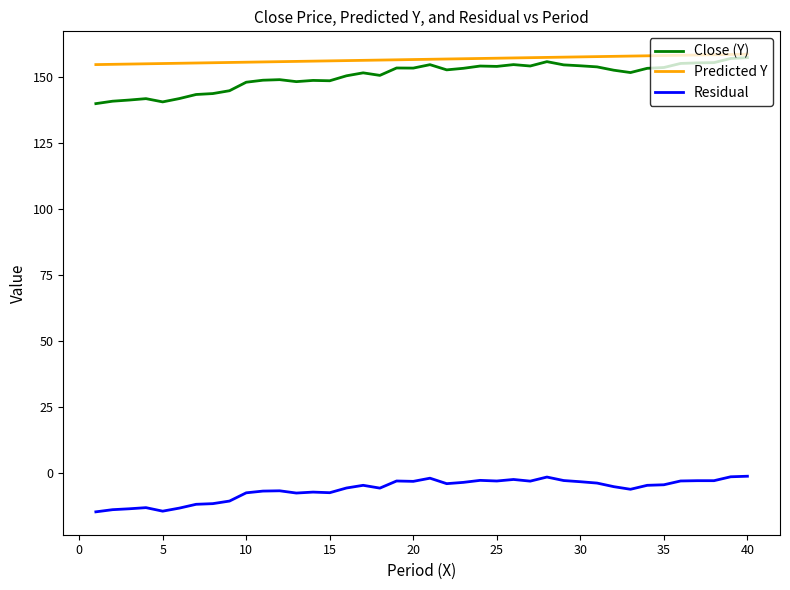

True or false: Close (Y) and Residual intersect in this chart.

False